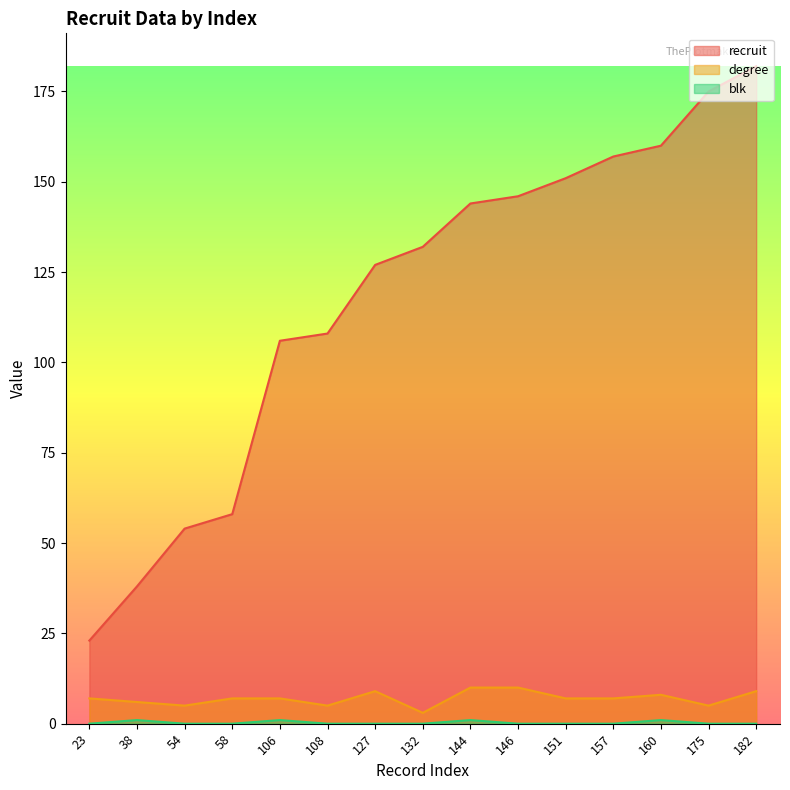

Between 58 and 132, which series saw the biggest shift?

recruit